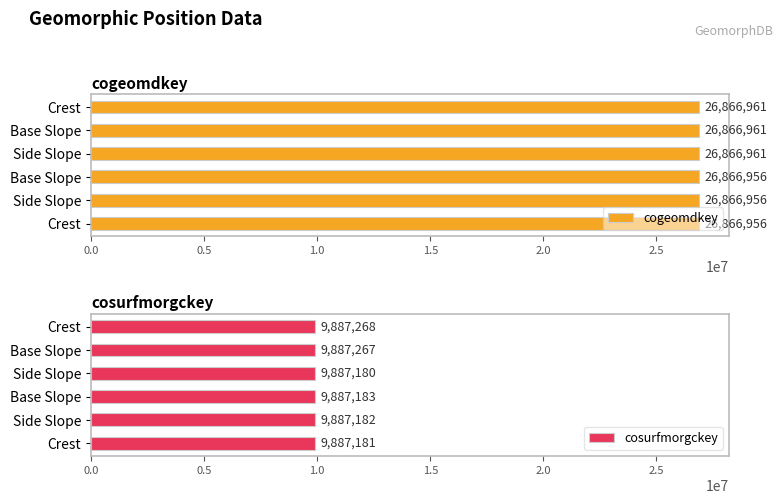

List the series in order of their overall mean, lowest first.

cosurfmorgckey, cogeomdkey